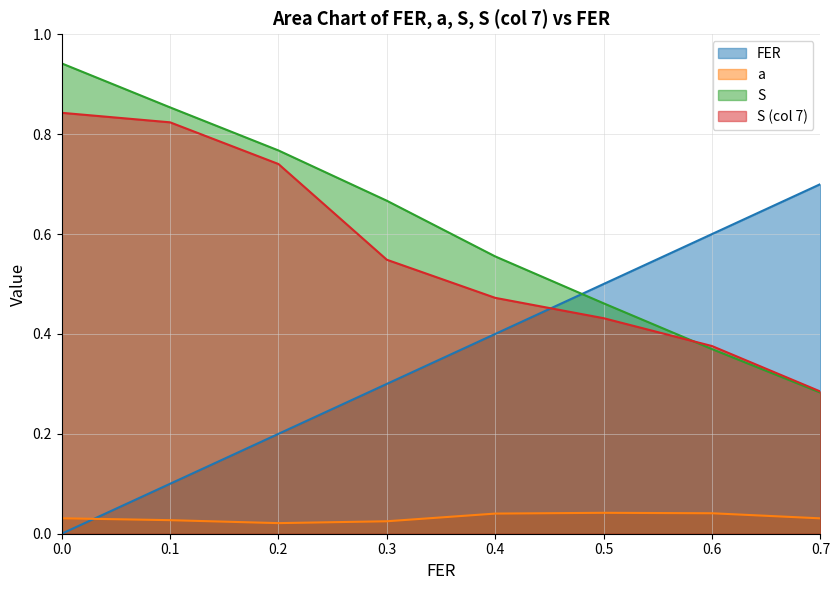

Reading left to right, what are all the values shown in this chart?

FER: 0.0=0.0	0.1=0.1	0.2=0.2	0.3=0.3	0.4=0.4	0.5=0.5	0.6=0.6	0.7=0.7
a: 0.0=0.0	0.1=0.0	0.2=0.0	0.3=0.0	0.4=0.0	0.5=0.0	0.6=0.0	0.7=0.0
S: 0.0=0.9	0.1=0.9	0.2=0.8	0.3=0.7	0.4=0.6	0.5=0.5	0.6=0.4	0.7=0.3
S_col7: 0.0=0.8	0.1=0.8	0.2=0.7	0.3=0.5	0.4=0.5	0.5=0.4	0.6=0.4	0.7=0.3